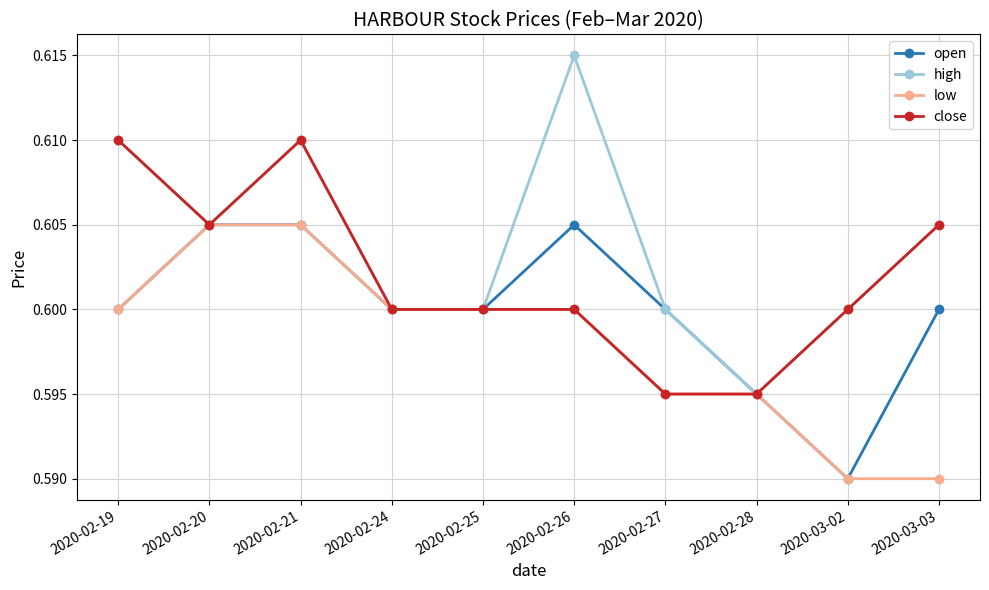

List the series in order of their overall mean, highest first.

high, close, open, low